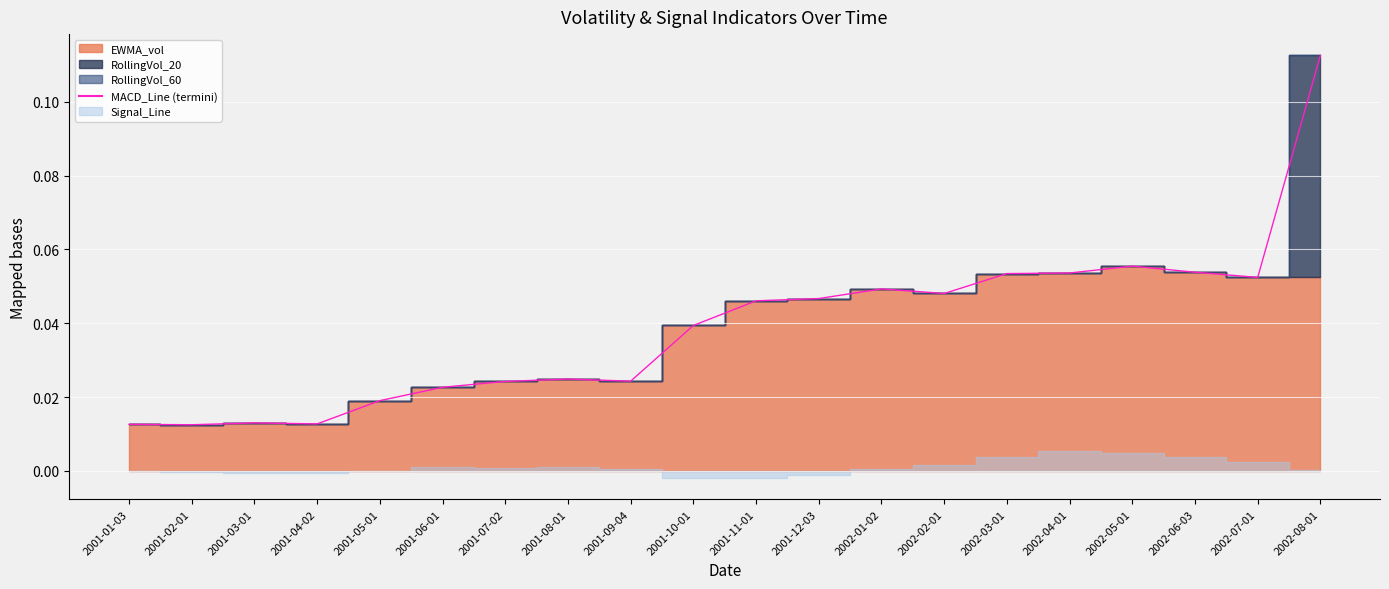

How many points are lower than both their immediate neighbors (excluding endpoints)?

5